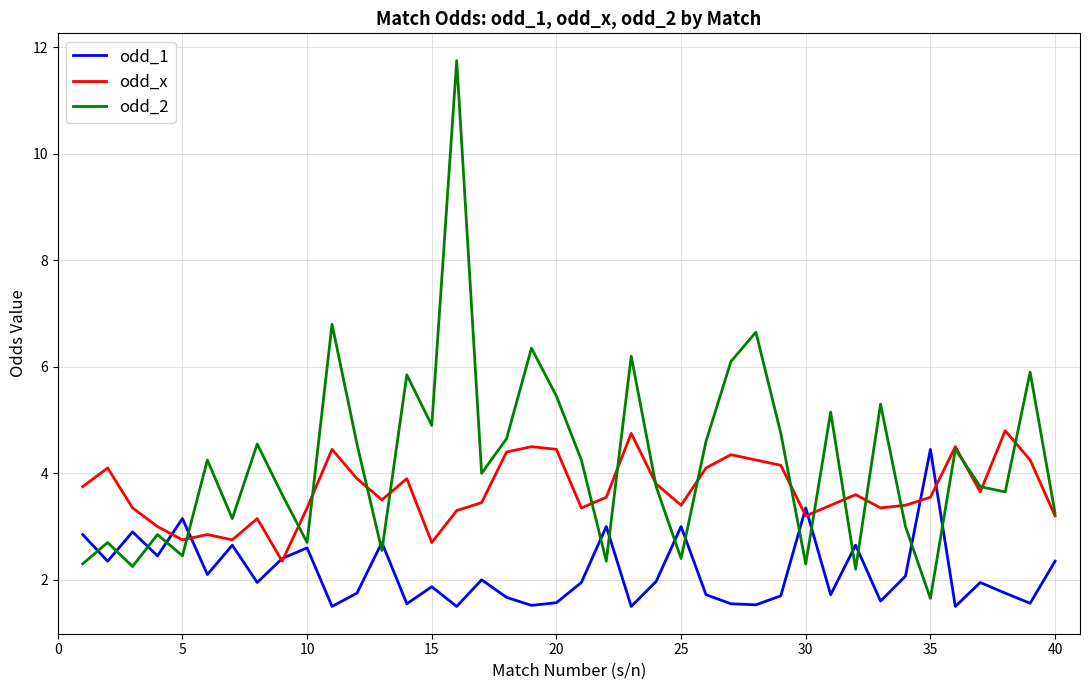

Does the chart have visible grid lines?

Yes